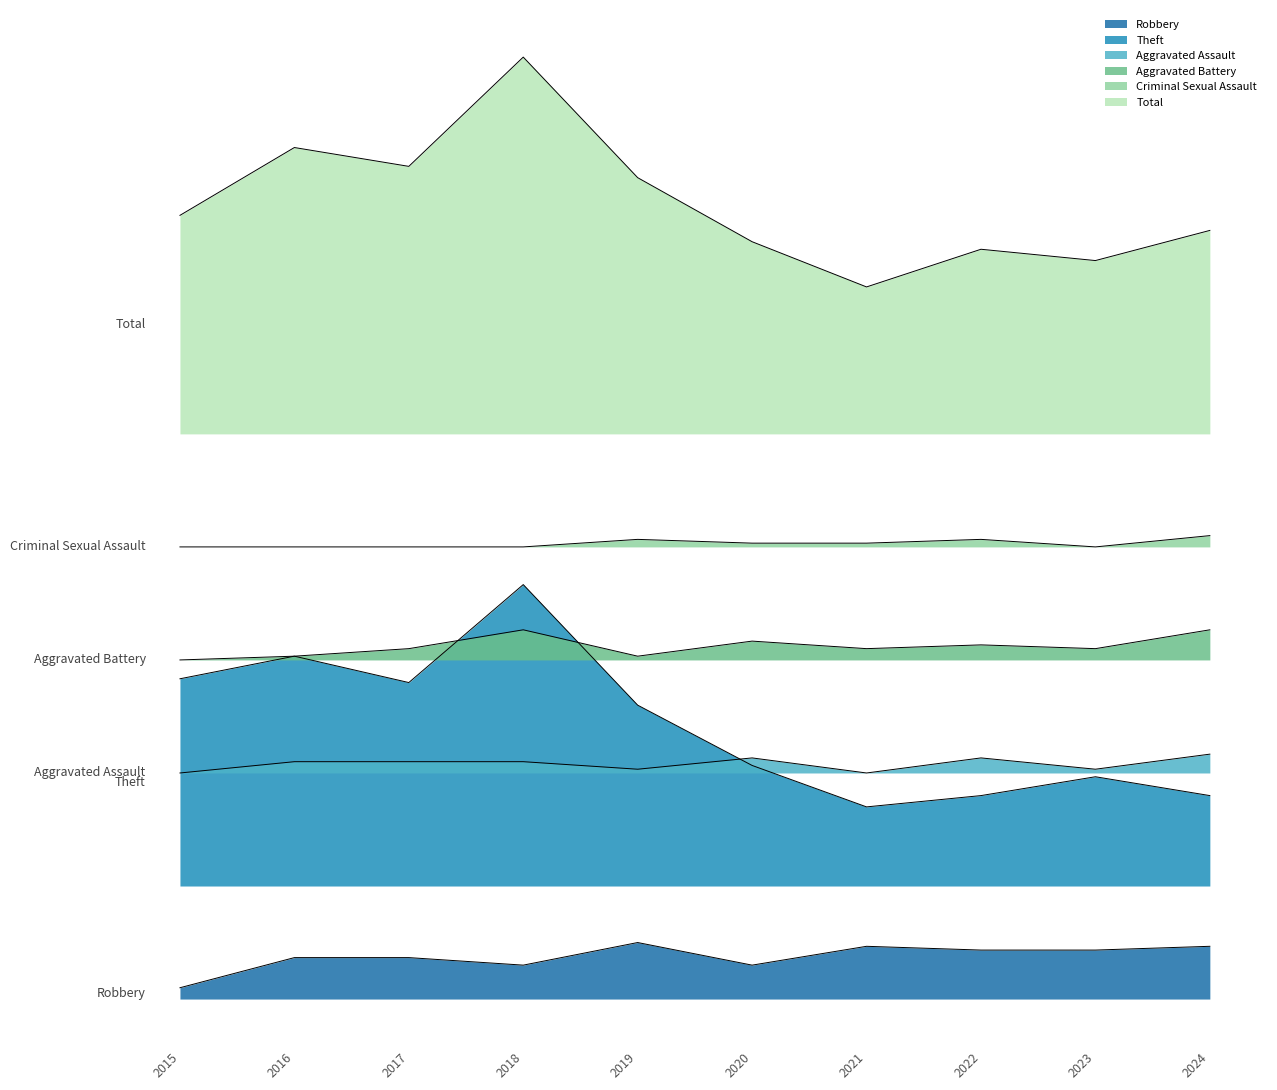

How many interior local valleys does the Total series have?

3